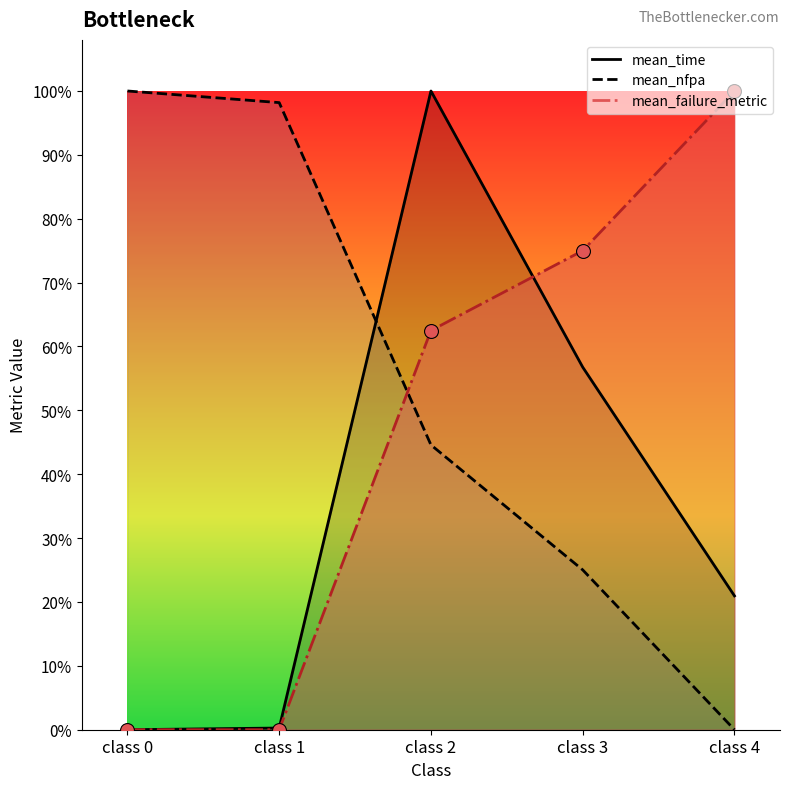

What is the value of the mean_failure_metric point at the 4th from the left?

0.7